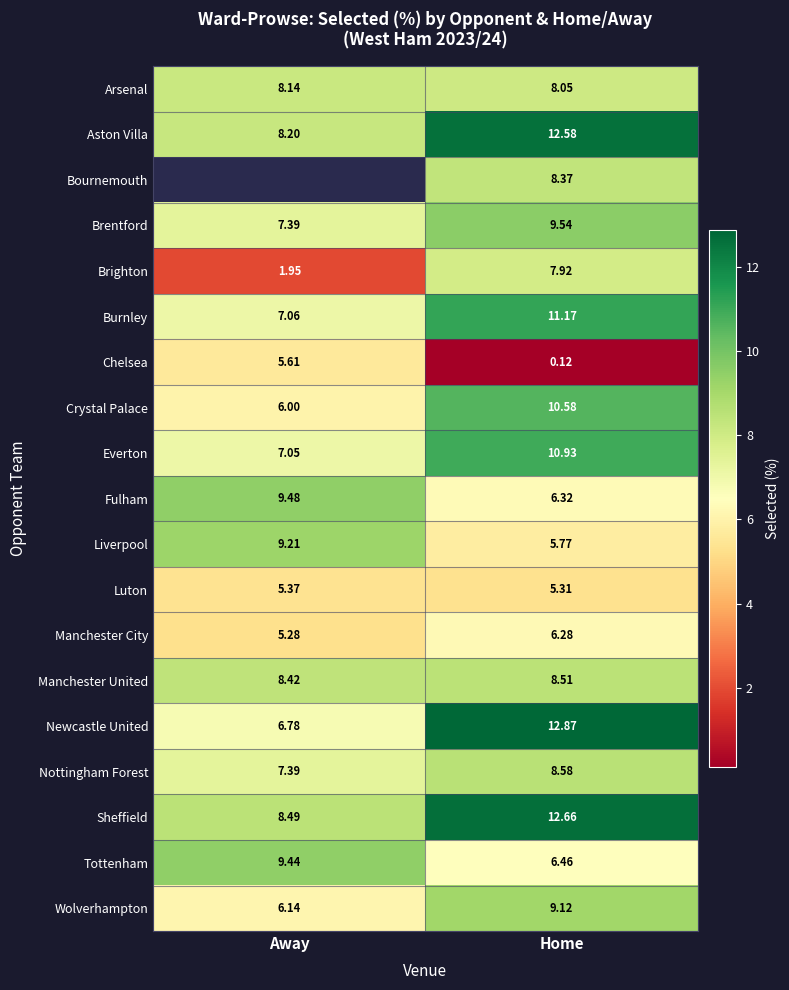

Which category has the lowest value in the Fulham series?

Home